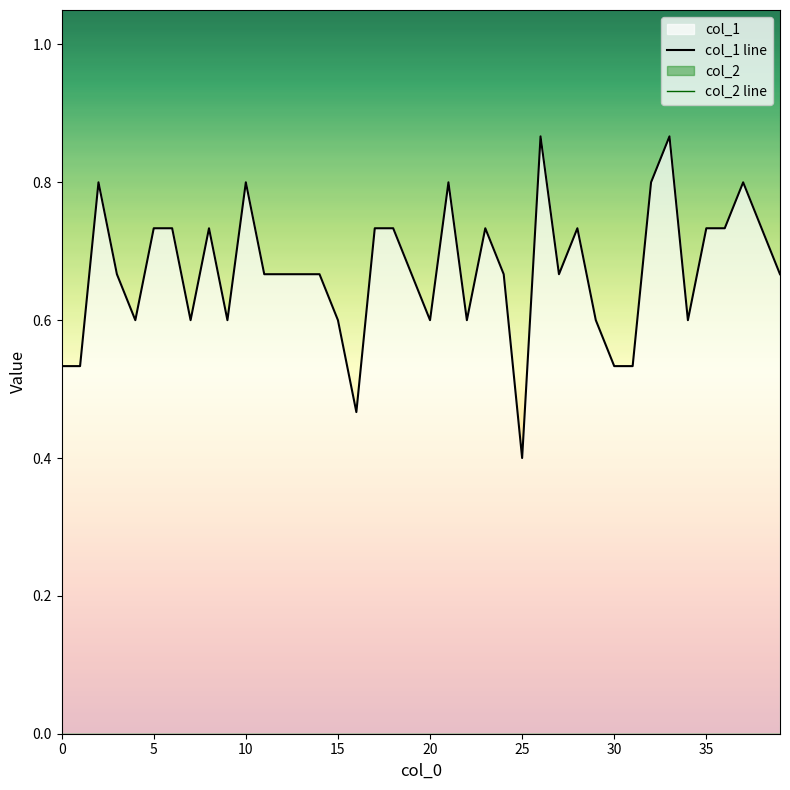

What value does the data have at 39?

0.7